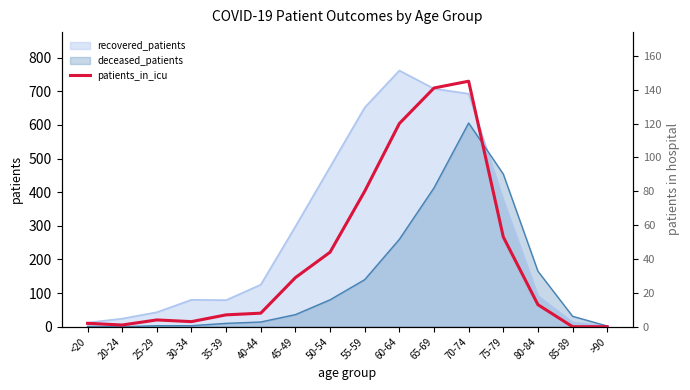

Where is the data nearest to the value 72?

55-59